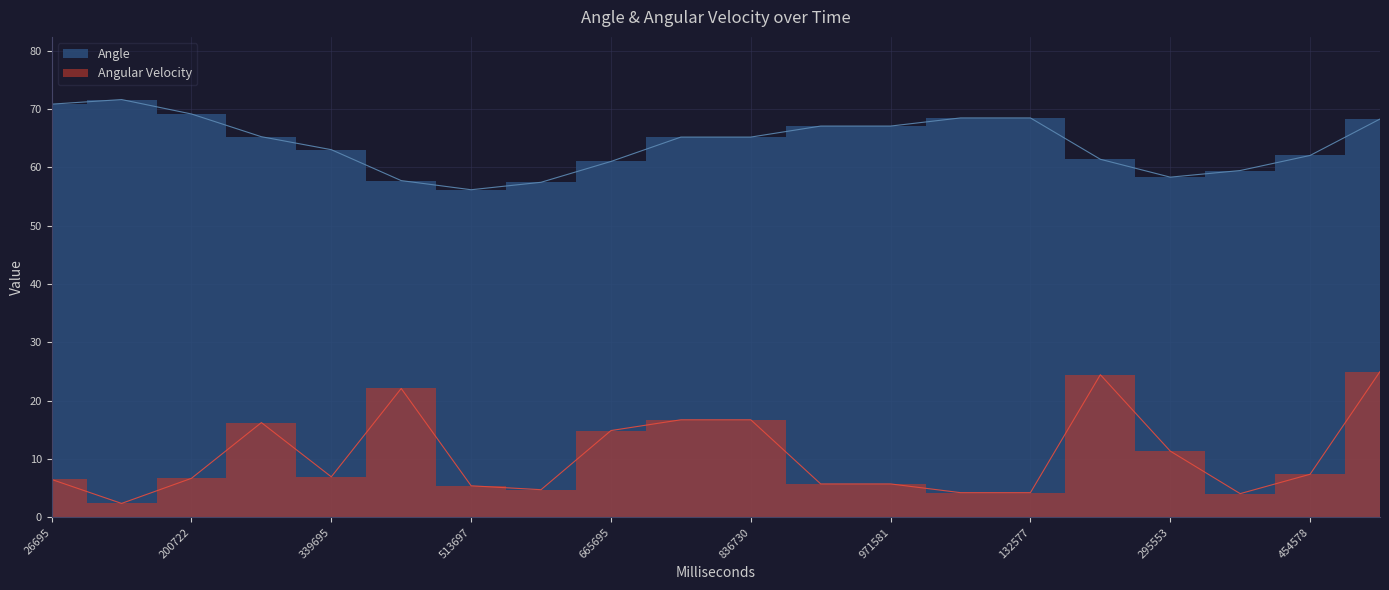

Reading left to right, extract all data points from this chart.

Angle: 26695=70.8	125728=71.6	200722=69.1	269727=65.2	339695=63.0	420730=57.7	513697=56.2	590724=57.4	665695=61.0	748696=65.2	836730=65.2	904737=67.1	971581=67.1	91578=68.5	132577=68.5	234590=61.4	295553=58.3	368590=59.5	454578=62.0	544589=68.3
Angular Velocity: 26695=6.5	125728=2.4	200722=6.7	269727=16.2	339695=6.9	420730=22.1	513697=5.4	590724=4.7	665695=14.9	748696=16.7	836730=16.7	904737=5.7	971581=5.7	91578=4.2	132577=4.2	234590=24.4	295553=11.4	368590=4.1	454578=7.4	544589=25.0